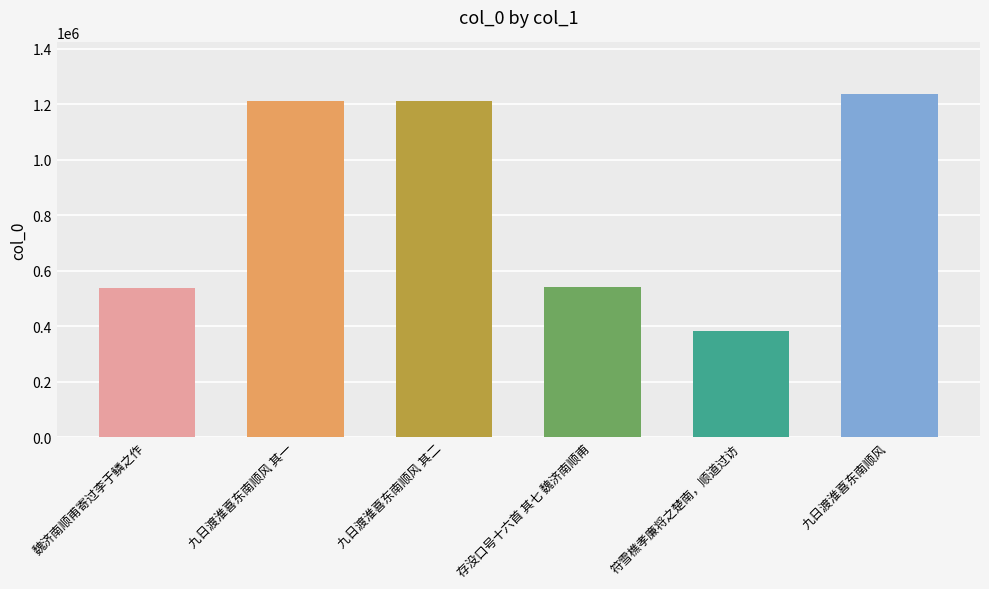

What is the greatest value displayed?

1237298